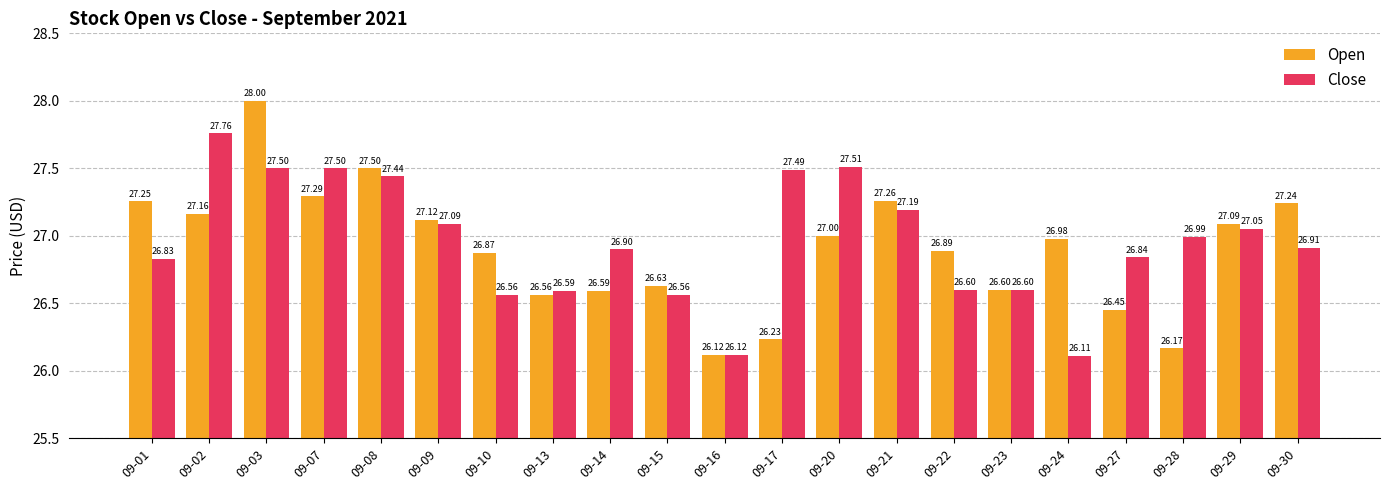

Between 09-10 and 09-14, which series saw the biggest shift?

Close